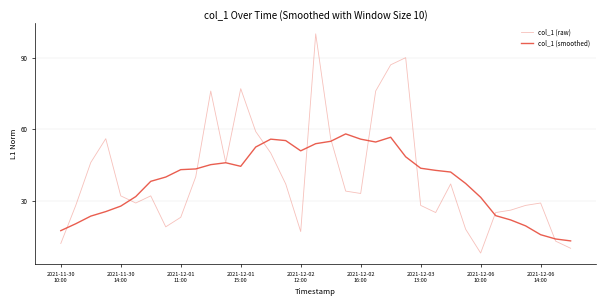

How many lines are shown in the chart?

2